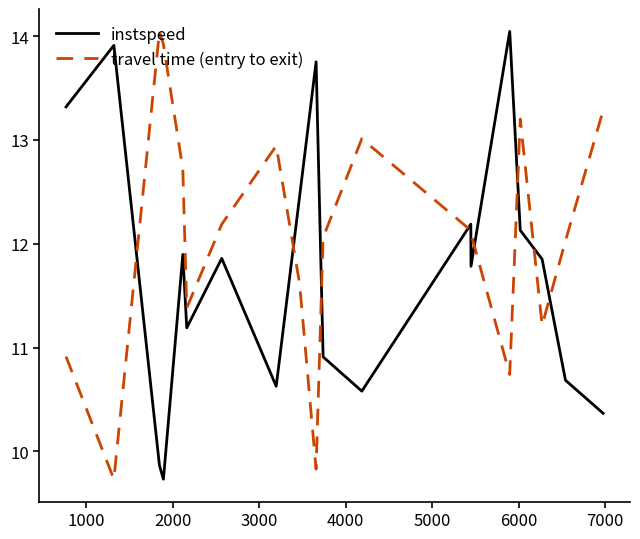

What is the lowest value of the instspeed series?

9.7